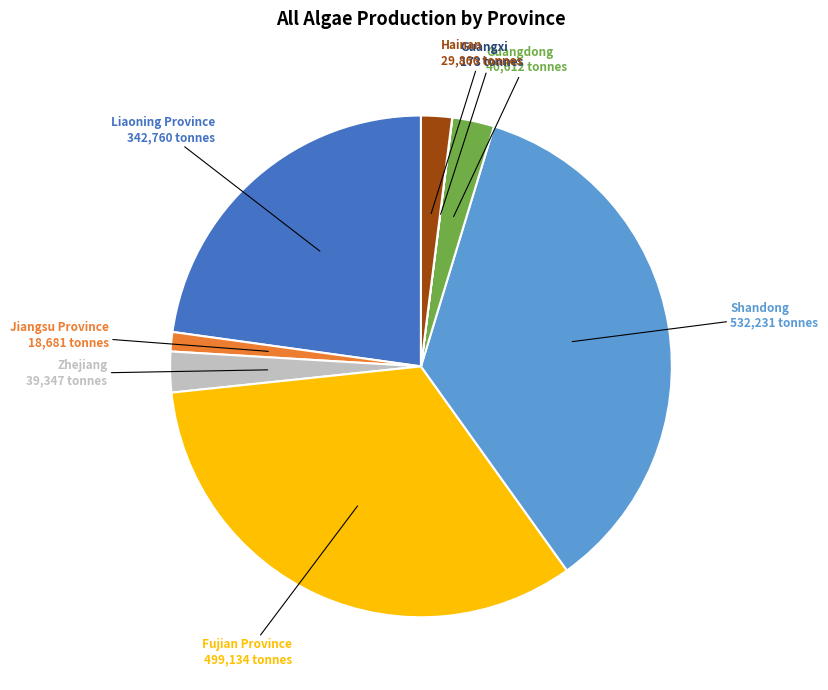

Which slice is the largest?

Shandong